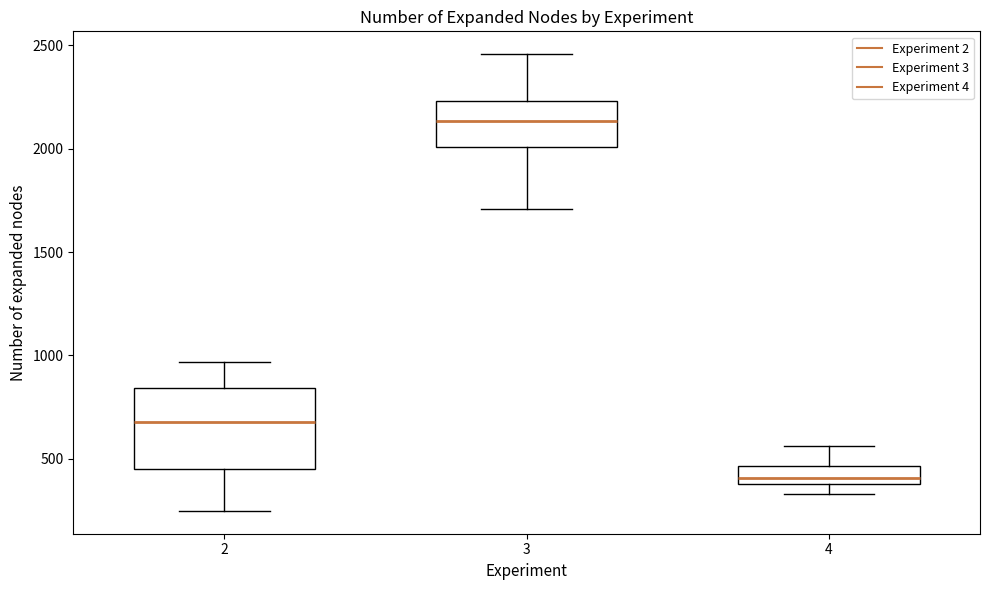

Where is the upper edge of the box at x = 4 on the y-axis? The values are not printed on the chart, so give them approximately, as read against the axis.

450